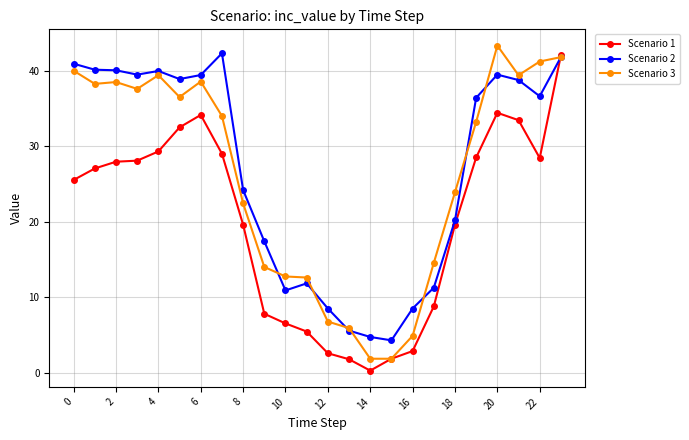

True or false: Scenario 3 has more than 0 points higher than both neighbors.

True